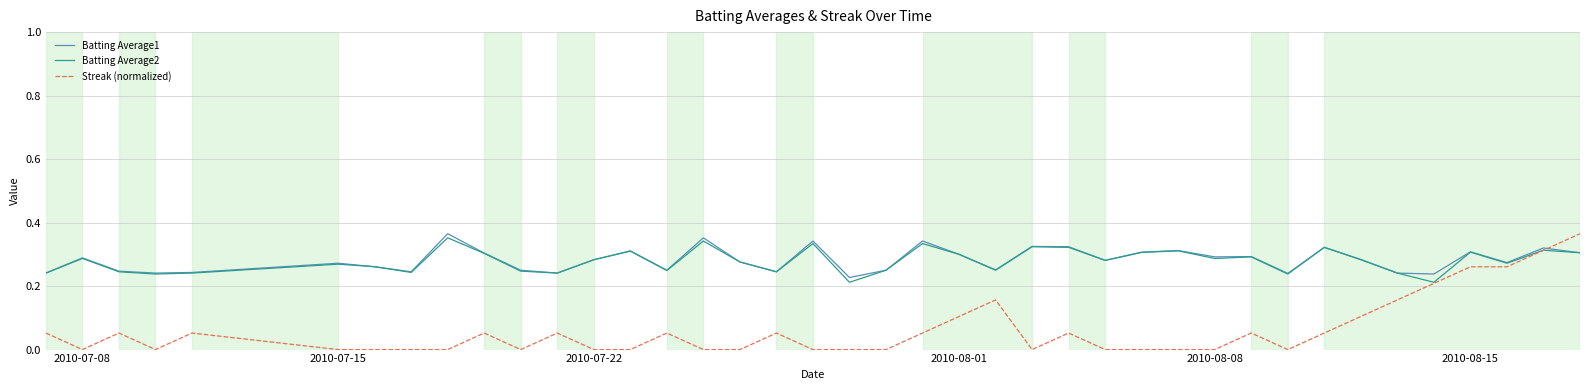

Does the chart display data point markers on the line(s)?

No